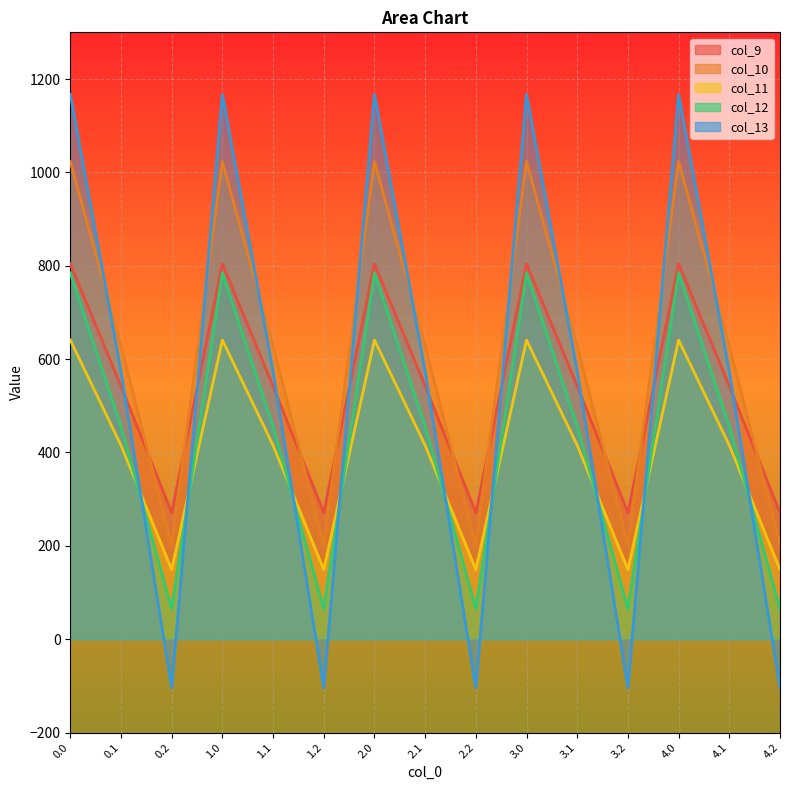

True or false: col_13 and col_12 intersect in this chart.

True